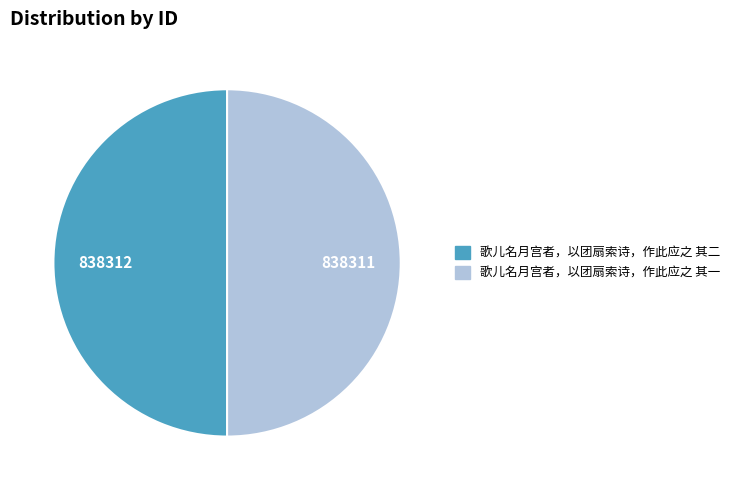

Do 歌儿名月宫者，以团扇索诗，作此应之 其二 and 歌儿名月宫者，以团扇索诗，作此应之 其一 together represent more than half of the pie?

Yes